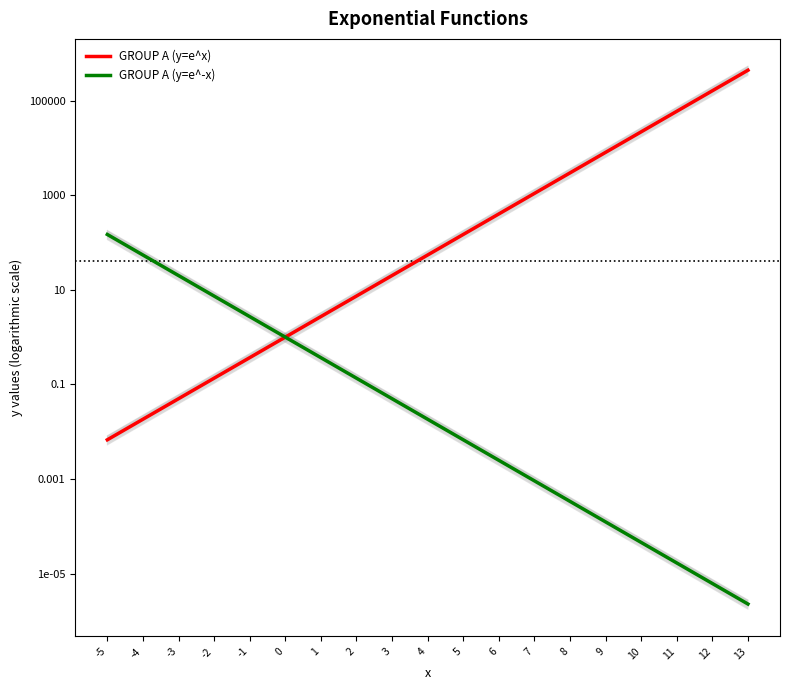

What is the value of the GROUP A (y=e^x) point at the 6th from the left?

1.0